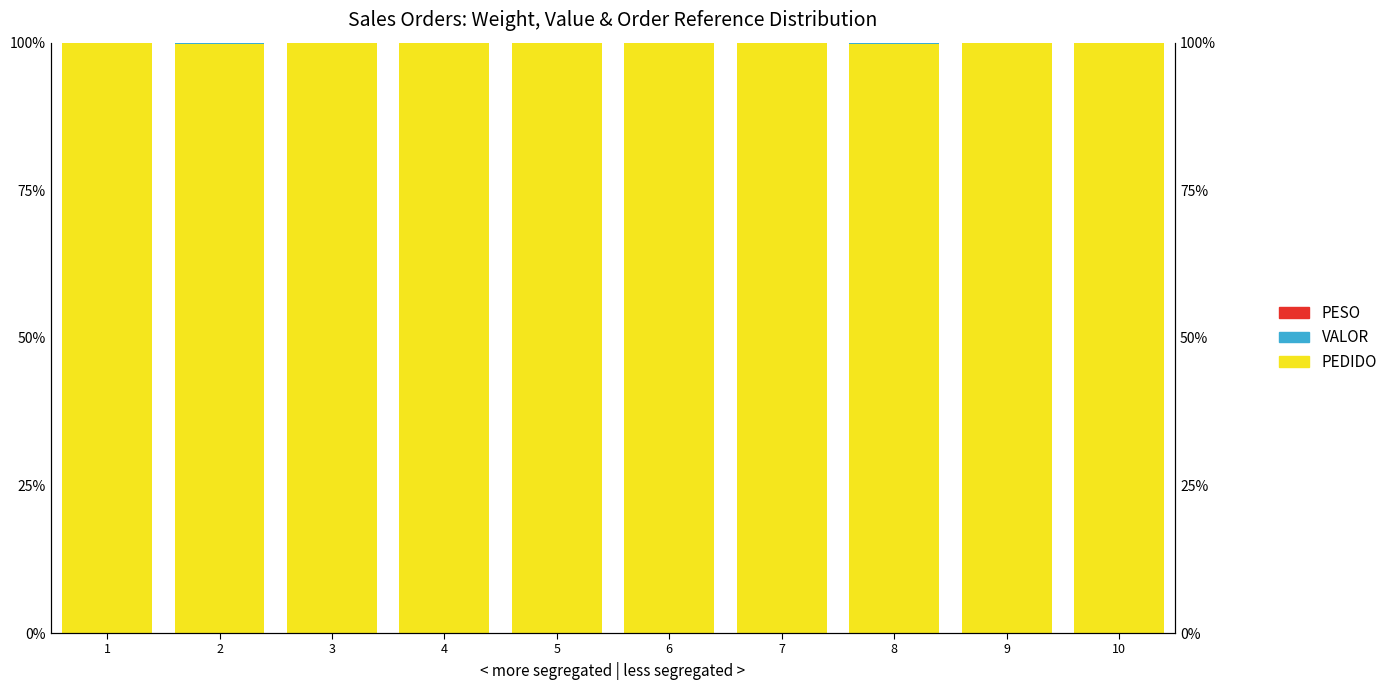

Between 8 and 1, which is larger?

1